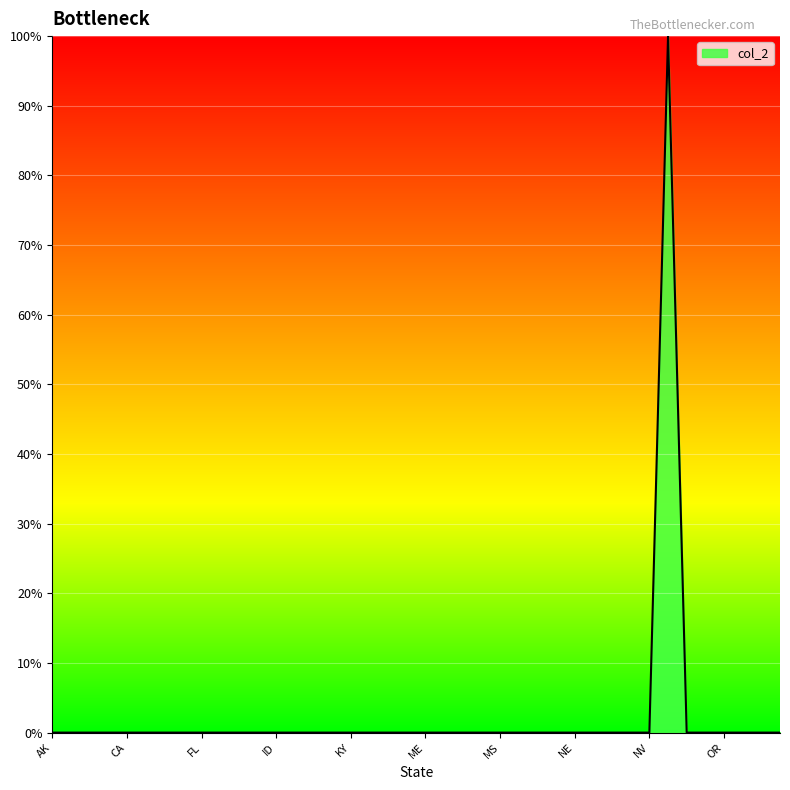

Does the chart have visible grid lines?

Yes